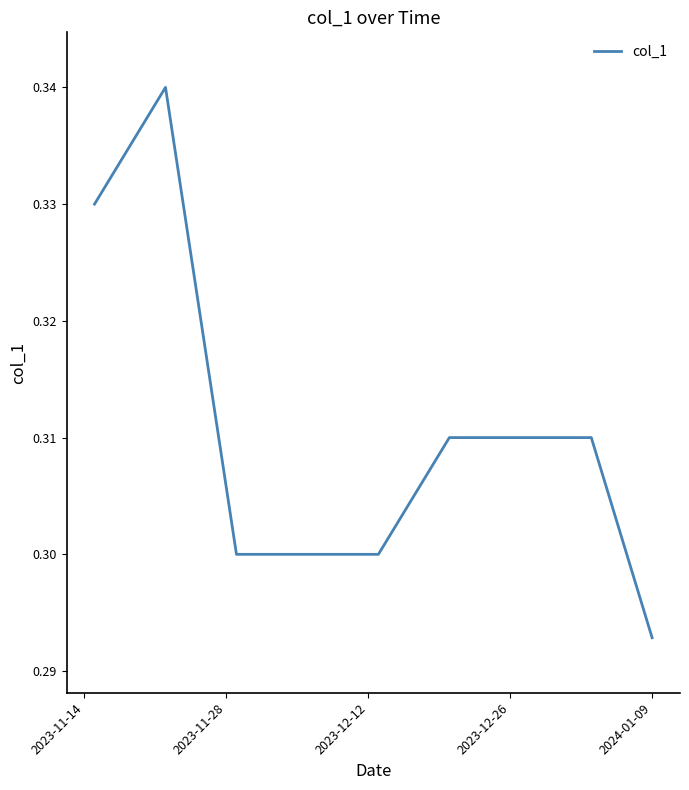

At which label is the value closest to 0?

2024-01-09